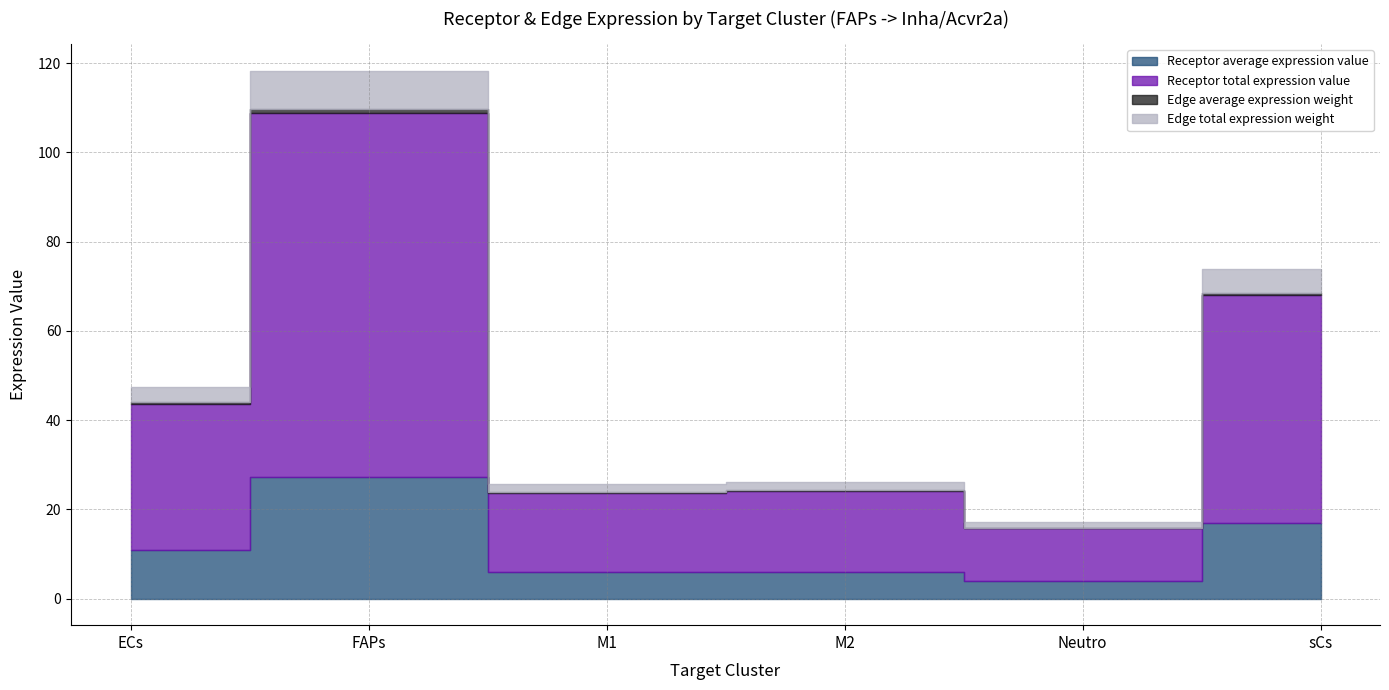

How many distinct data groups are displayed?

4